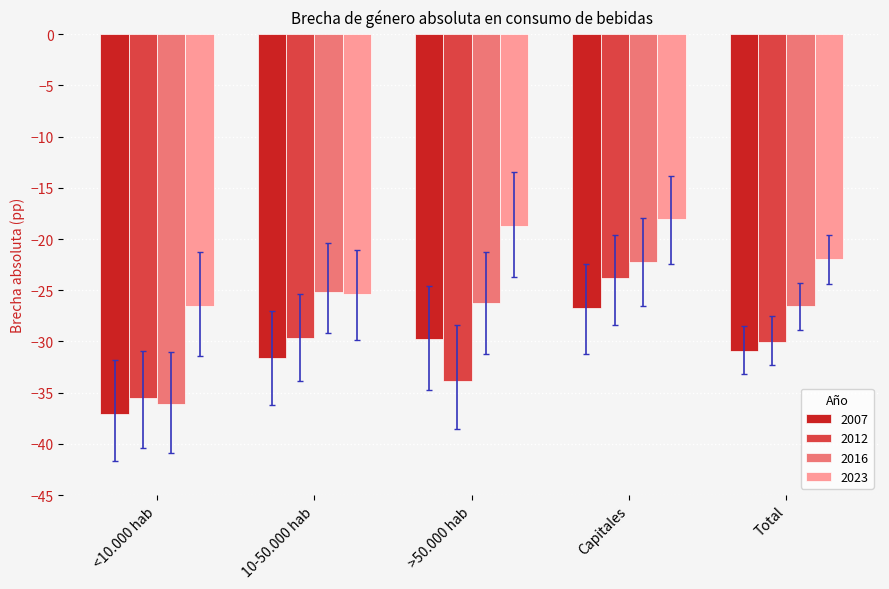

At >50.000 hab, list the series in order from largest to smallest.

2023, 2016, 2007, 2012